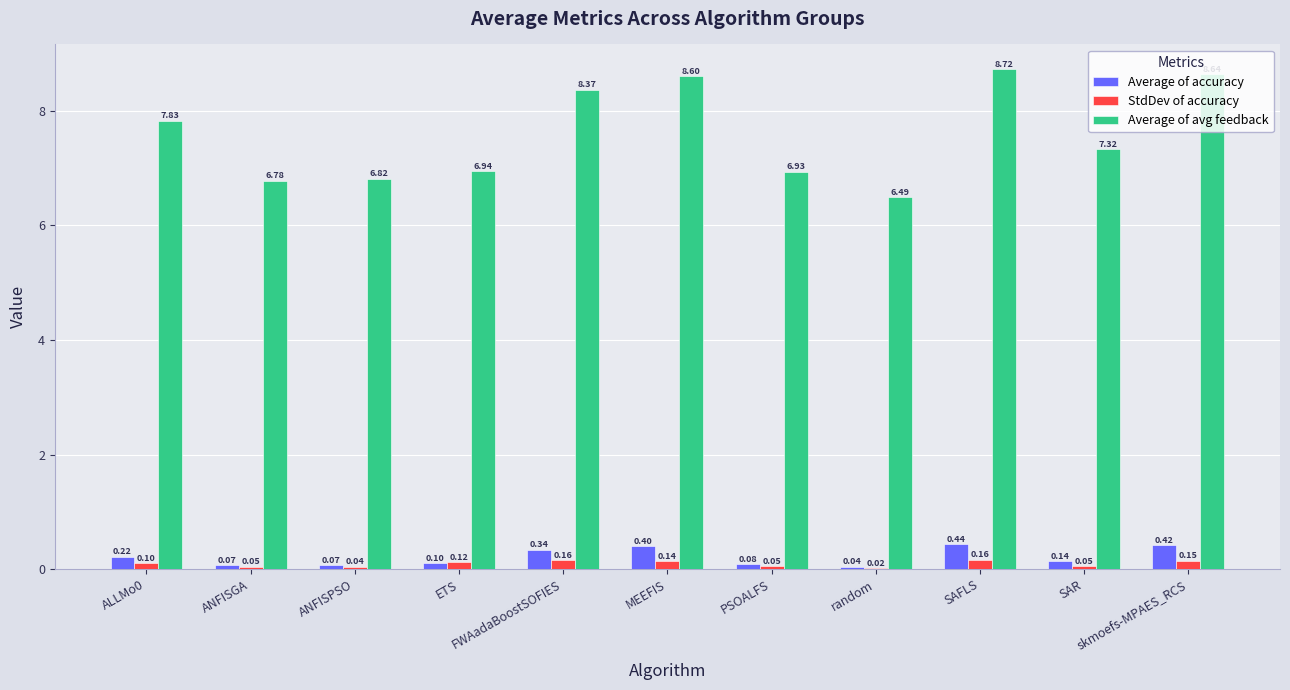

Which series has the largest total across all categories?

Average of avg feedback